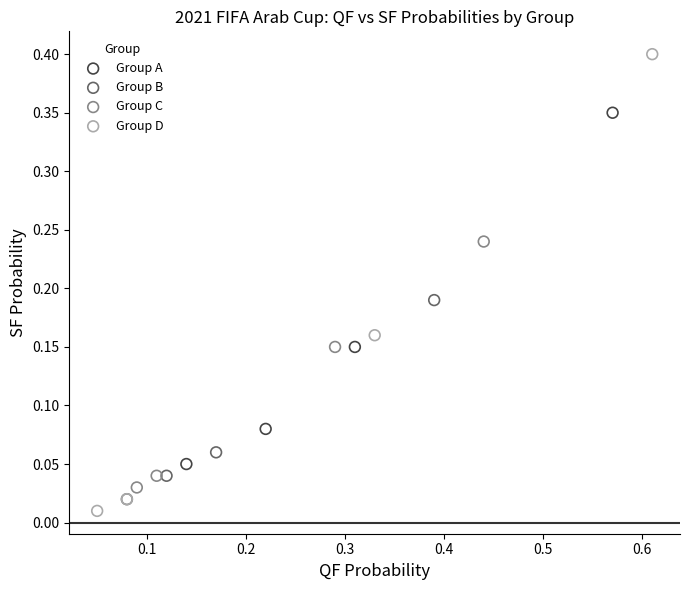

Which series contains the highest Y value?

Group D